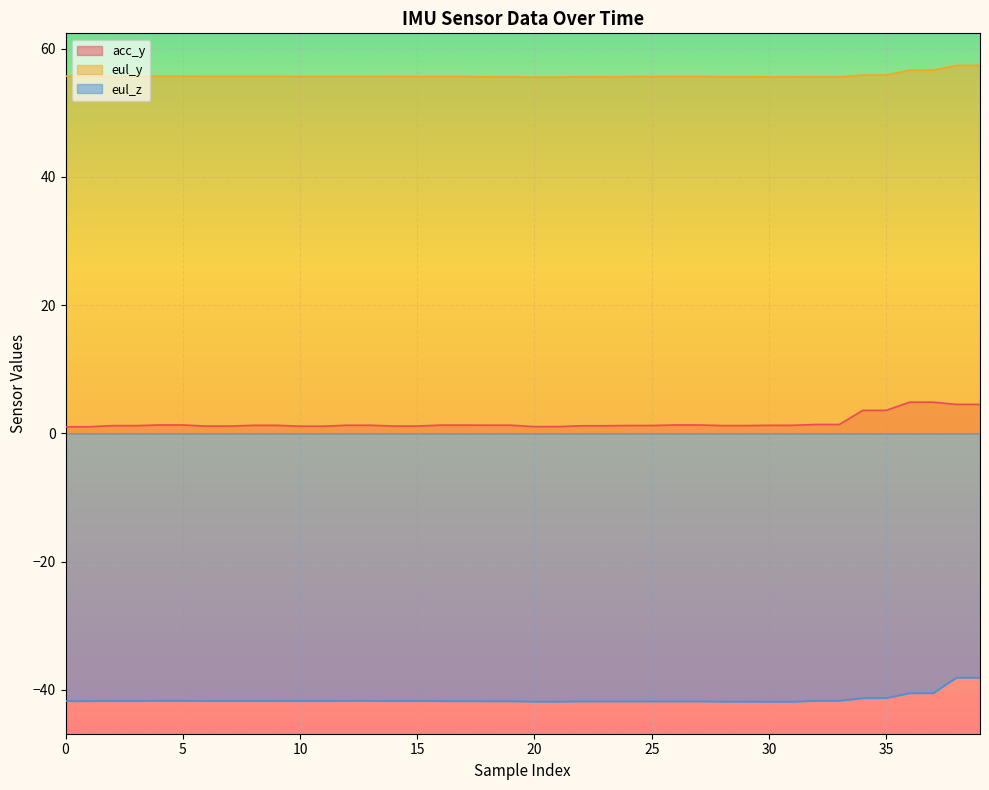

Between 35 and 18, which is larger?

35